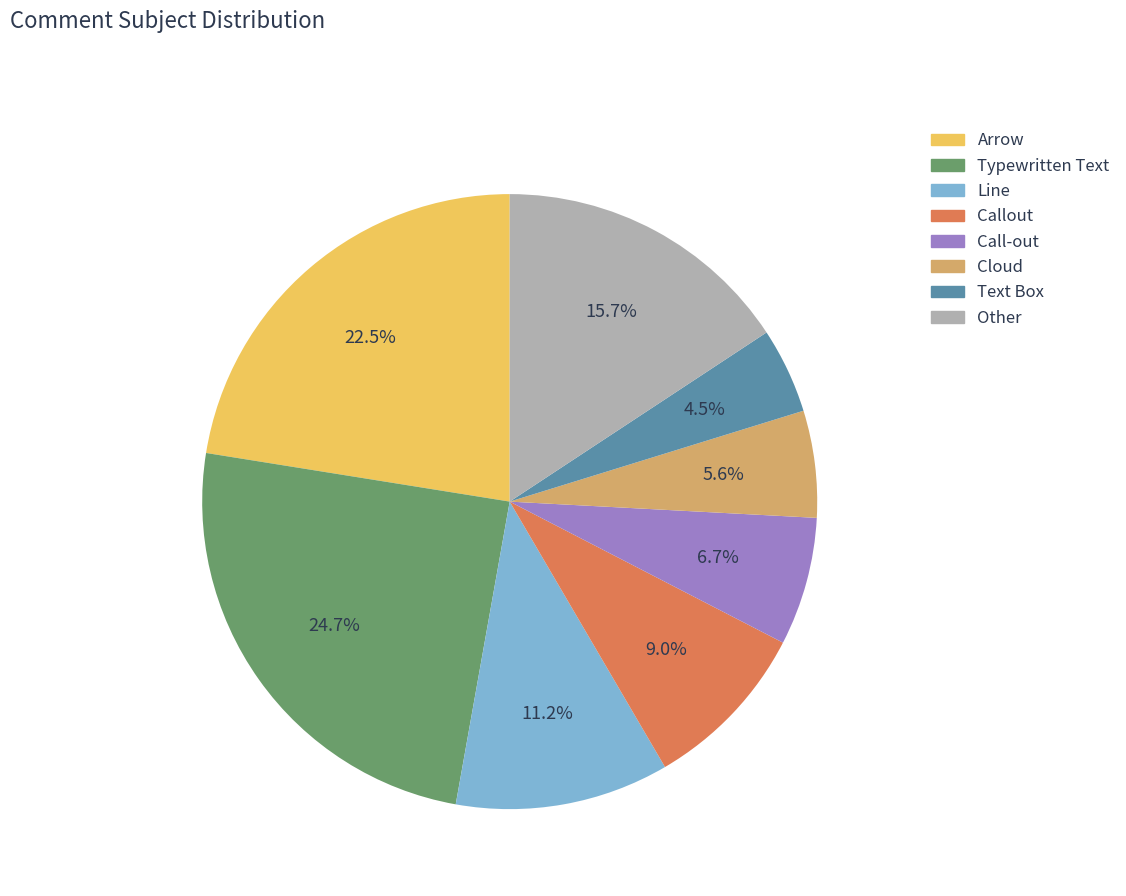

Rank the categories by value from lowest to highest.

Text Box, Cloud, Call-out, Callout, Line, Other, Arrow, Typewritten Text